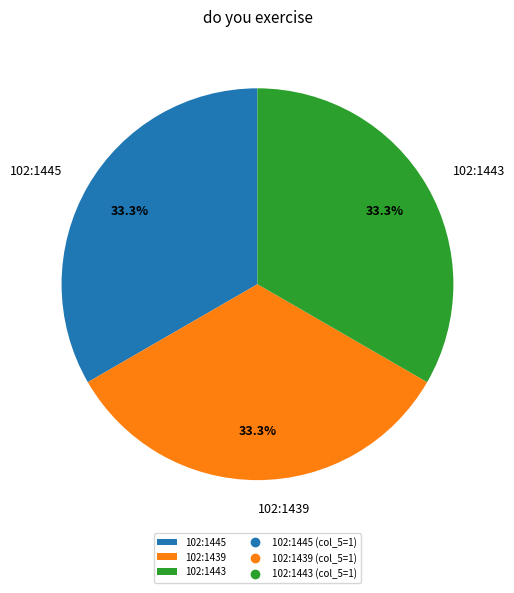

To the nearest percent, what percentage of the pie is 102:1443?

33%